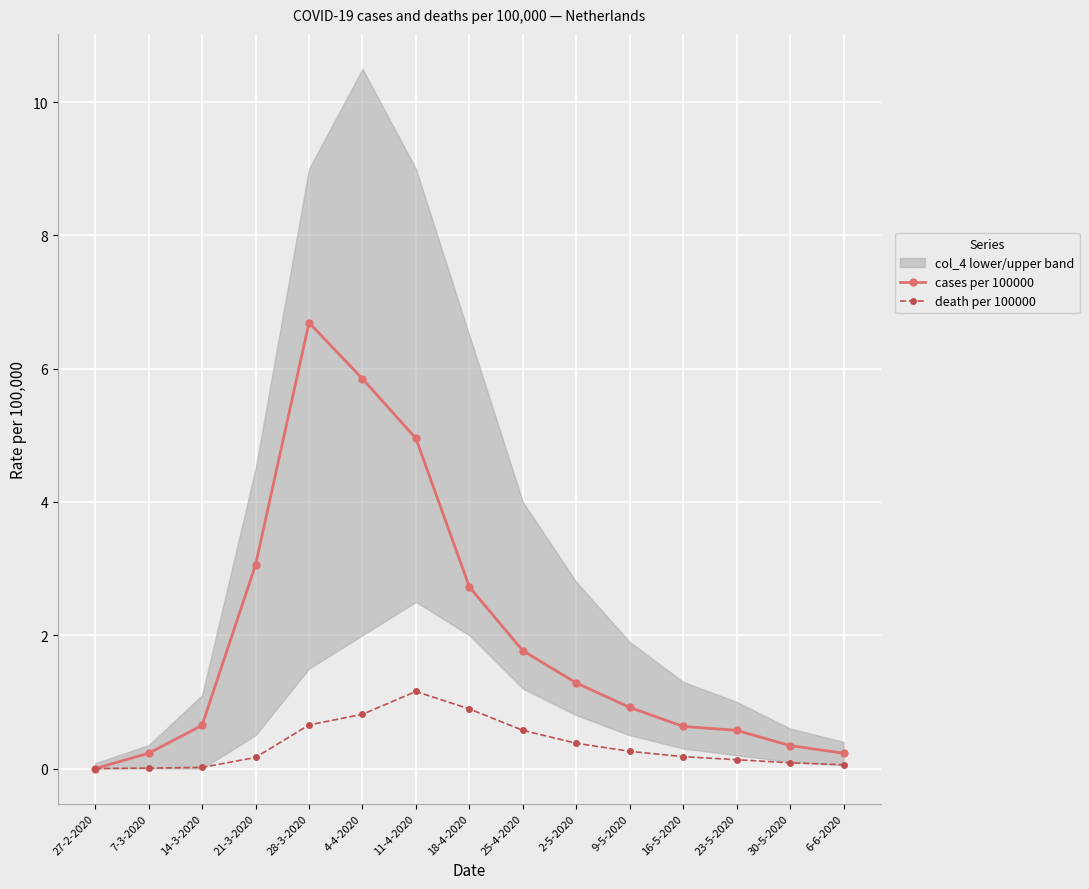

How many categories are shown in the chart?

15